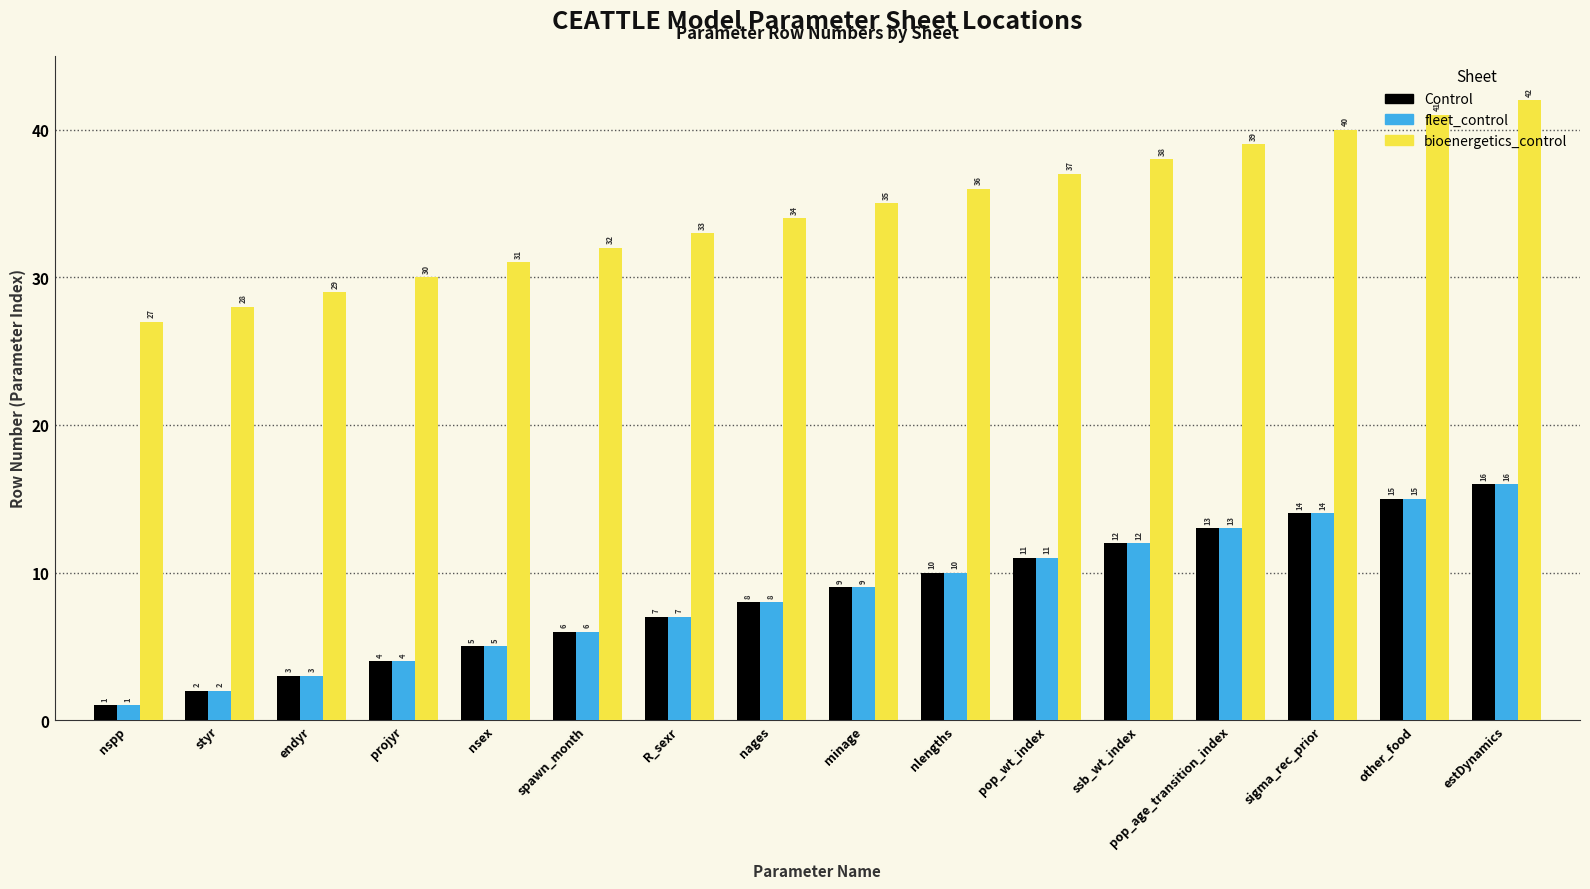

Reading left to right, what are all the values shown in this chart?

Control: nspp=1	styr=2	endyr=3	projyr=4	nsex=5	spawn_month=6	R_sexr=7	nages=8	minage=9	nlengths=10	pop_wt_index=11	ssb_wt_index=12	pop_age_transition_index=13	sigma_rec_prior=14	other_food=15	estDynamics=16
fleet_control: nspp=1	styr=2	endyr=3	projyr=4	nsex=5	spawn_month=6	R_sexr=7	nages=8	minage=9	nlengths=10	pop_wt_index=11	ssb_wt_index=12	pop_age_transition_index=13	sigma_rec_prior=14	other_food=15	estDynamics=16
bioenergetics_control: nspp=27	styr=28	endyr=29	projyr=30	nsex=31	spawn_month=32	R_sexr=33	nages=34	minage=35	nlengths=36	pop_wt_index=37	ssb_wt_index=38	pop_age_transition_index=39	sigma_rec_prior=40	other_food=41	estDynamics=42